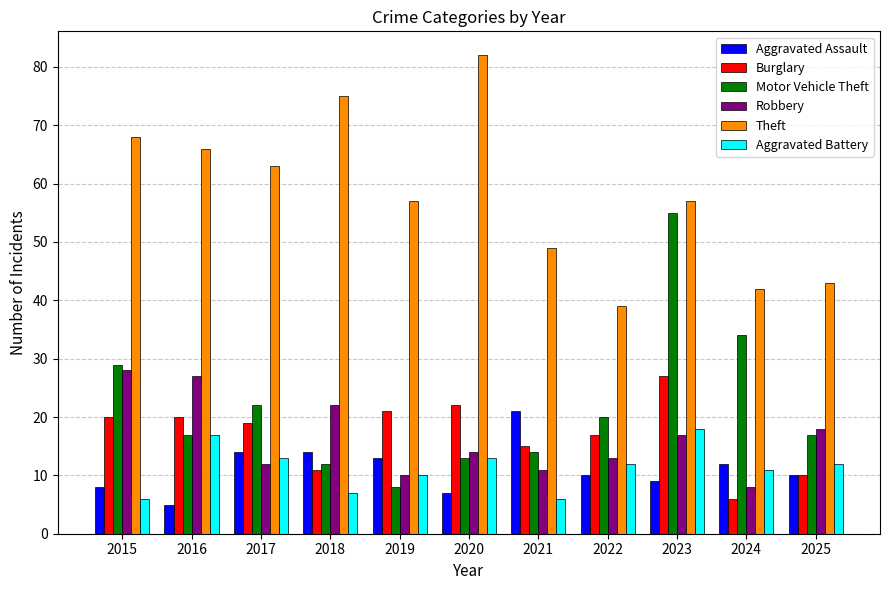

What are all the series names shown in the legend?

Aggravated Assault, Burglary, Motor Vehicle Theft, Robbery, Theft, Aggravated Battery